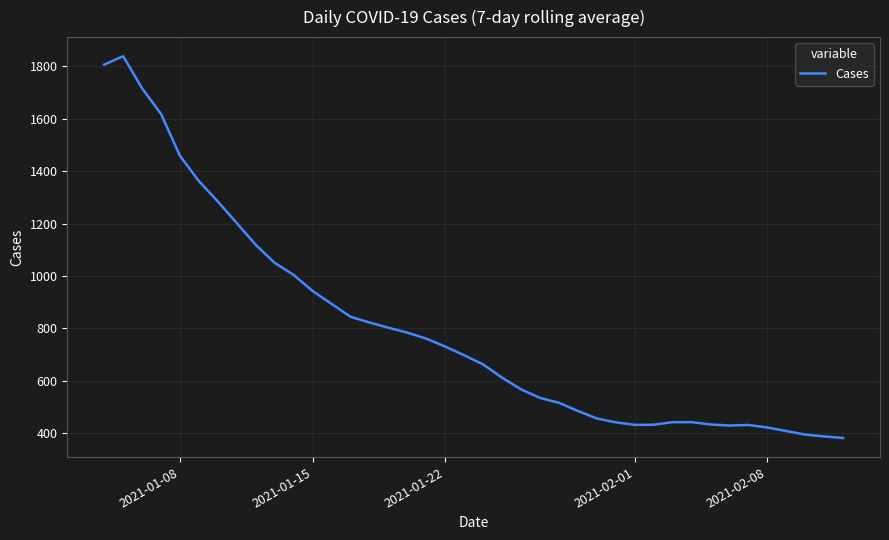

What is the difference between the maximum and minimum values?

1455.4